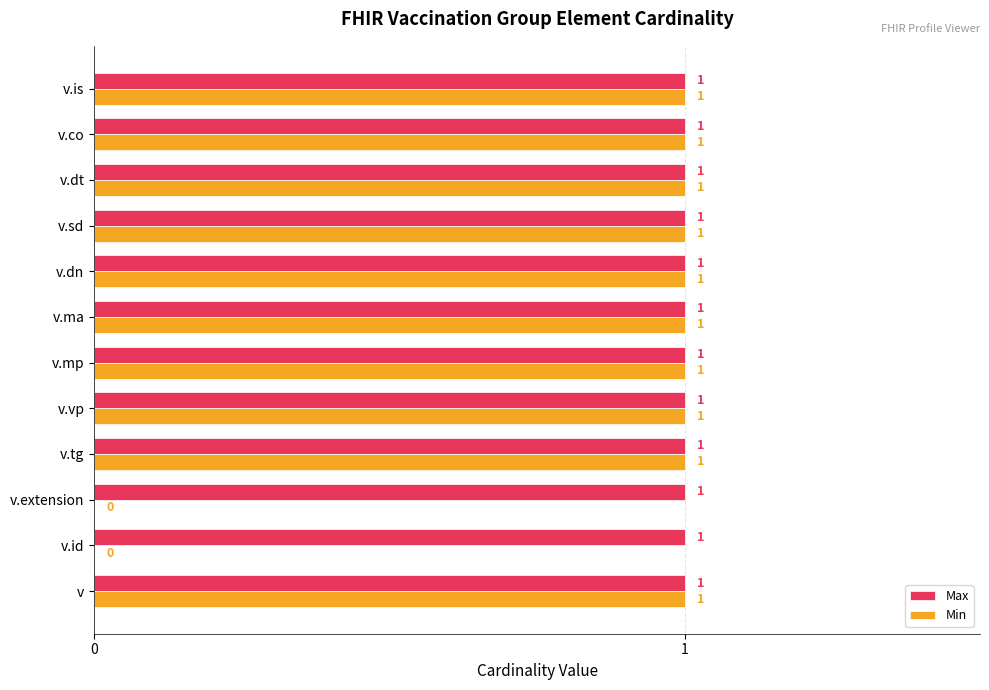

Which series has the largest range (max minus min)?

Min